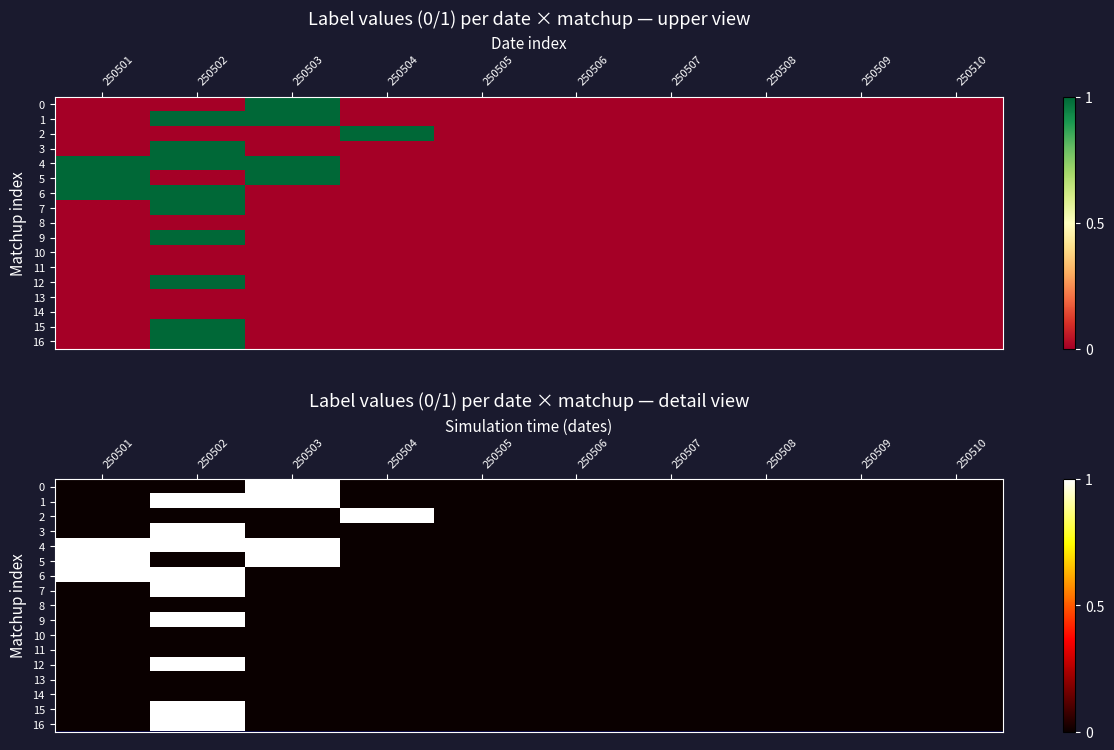

The 13 series shows 0 at 250504. True or false?

True